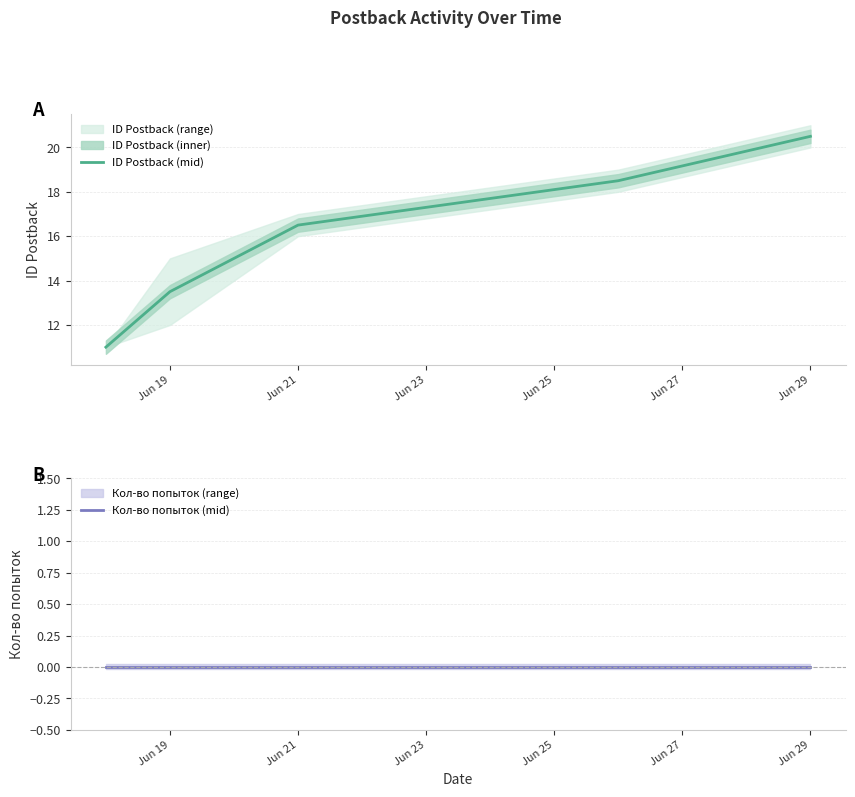

List the series in order of their overall mean, highest first.

ID Postback (mid), Кол-во попыток (mid)